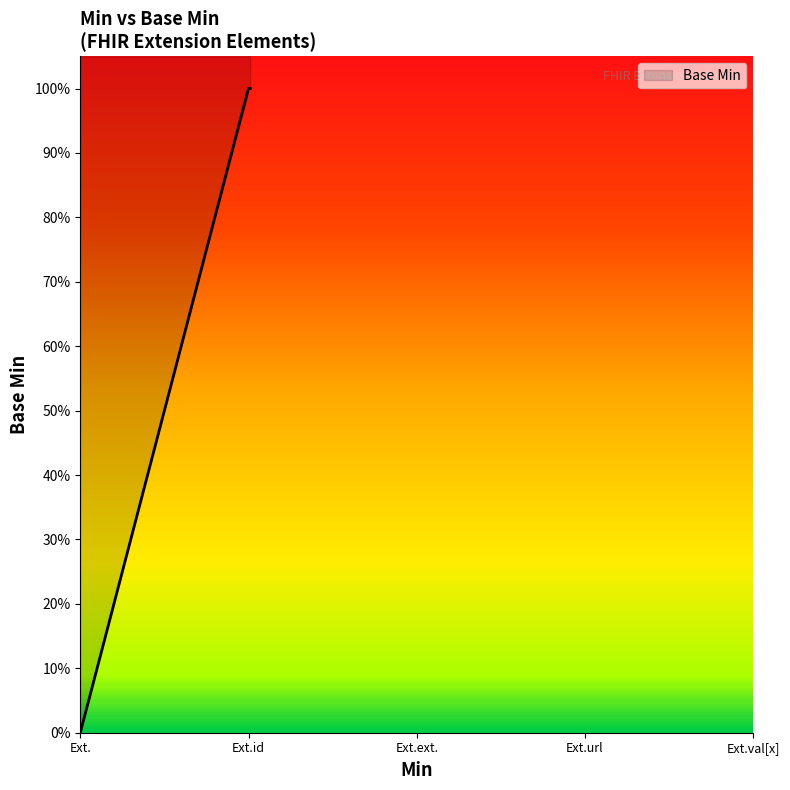

What is the maximum value shown in the chart?

1